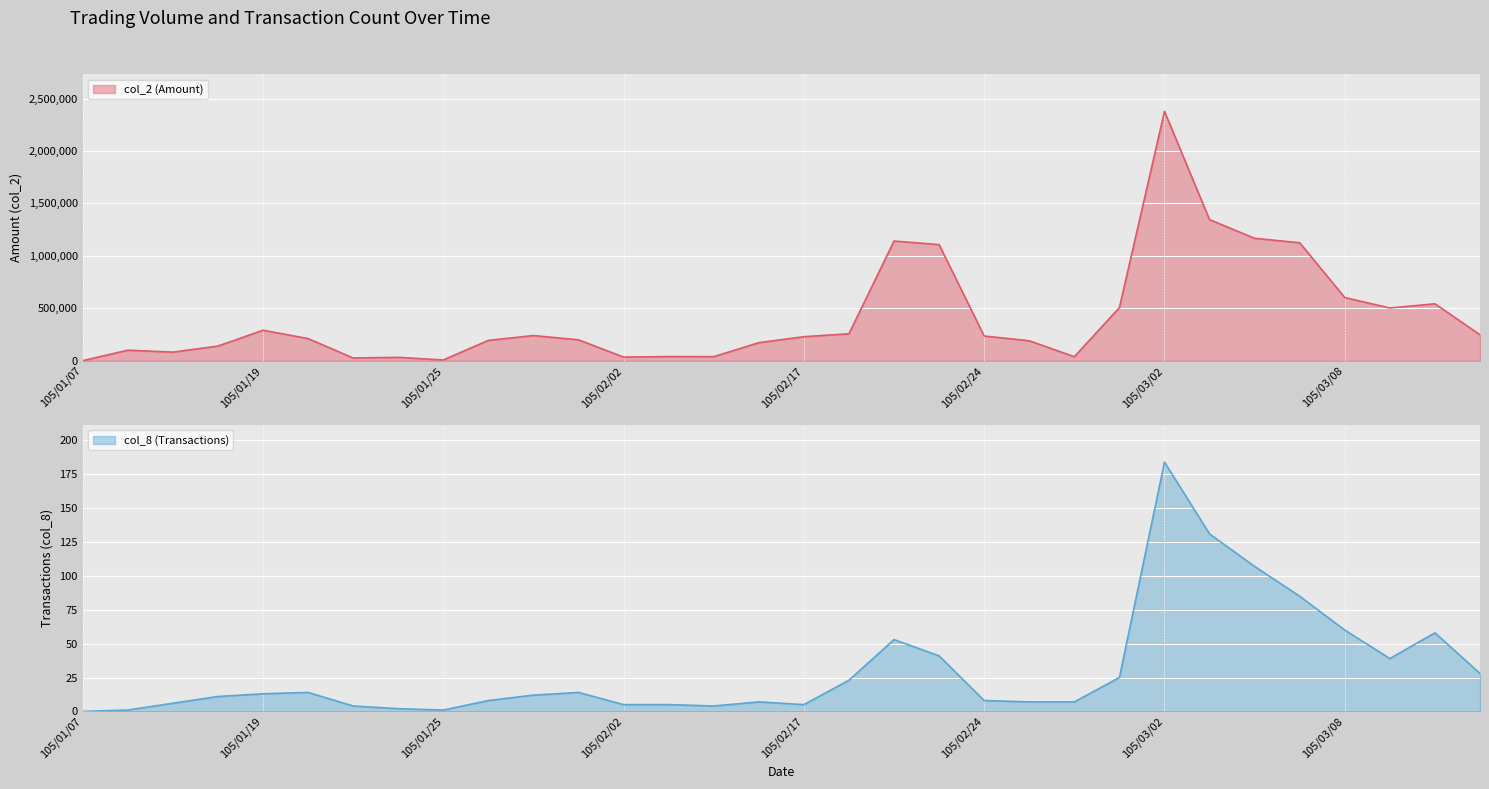

How many lines are shown in the chart?

2